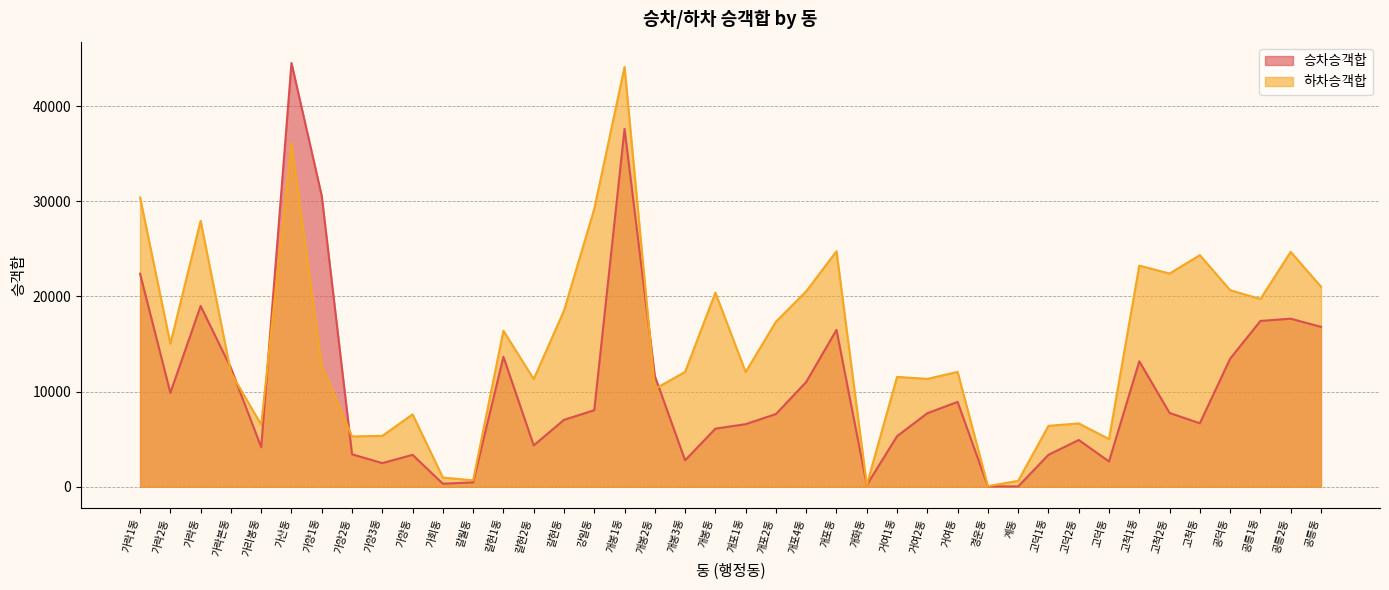

What is the maximum value for 승차승객합?

44545